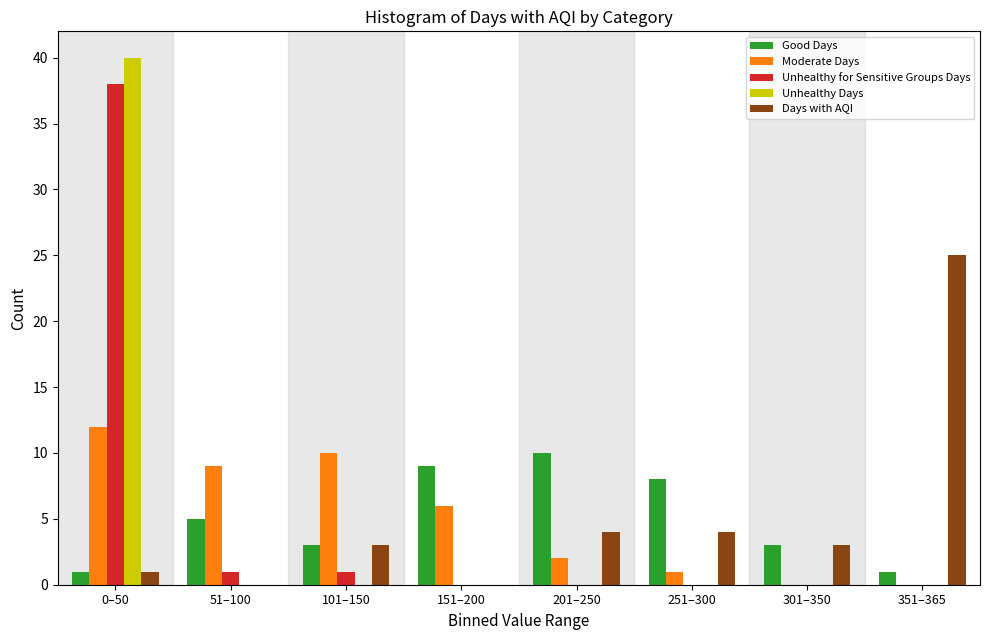

What is the highest value of the Good Days series?

10